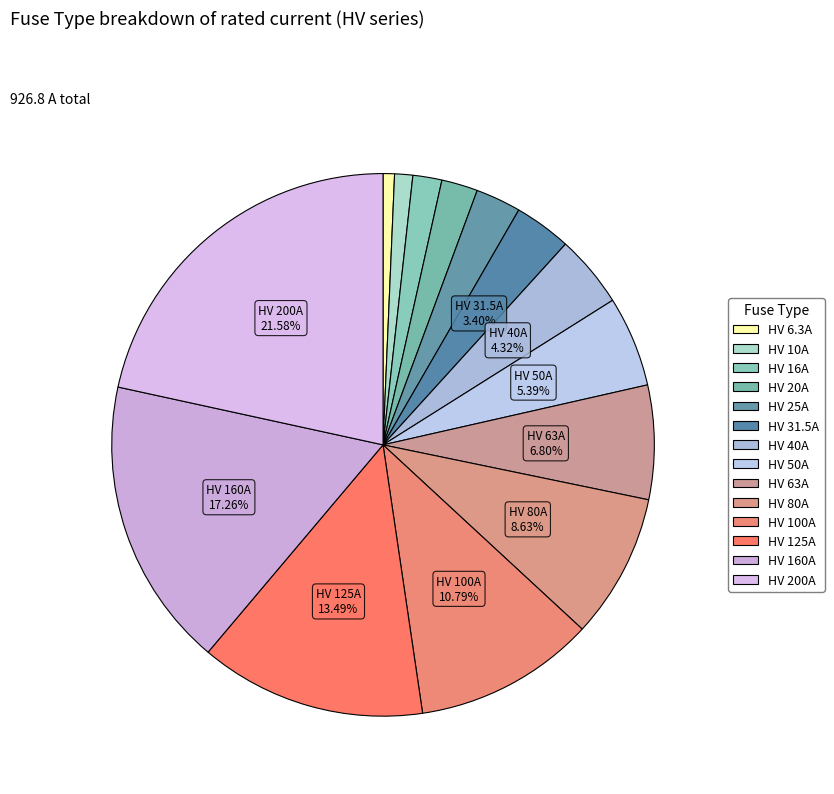

Is there a majority slice in this chart?

No